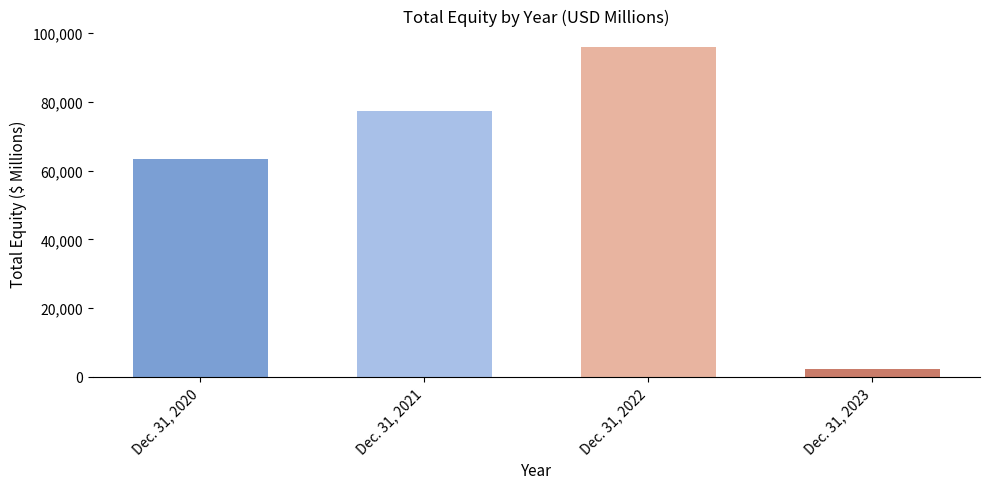

How many values are between 63473 and 95916?

3